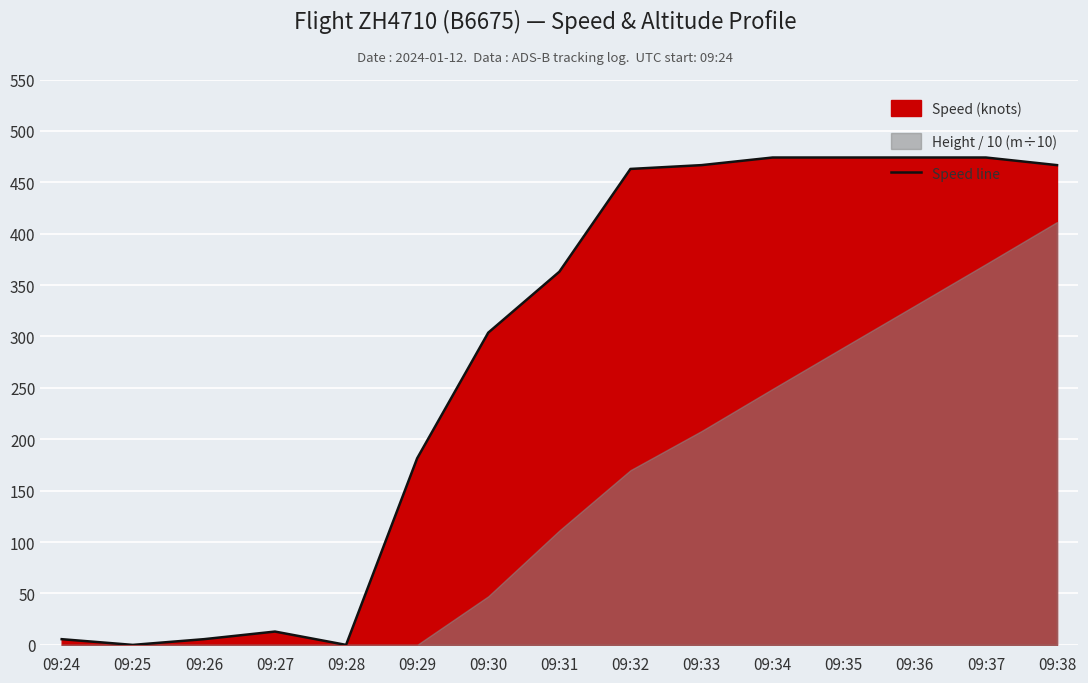

What is the difference between the second highest and minimum values?

474.1